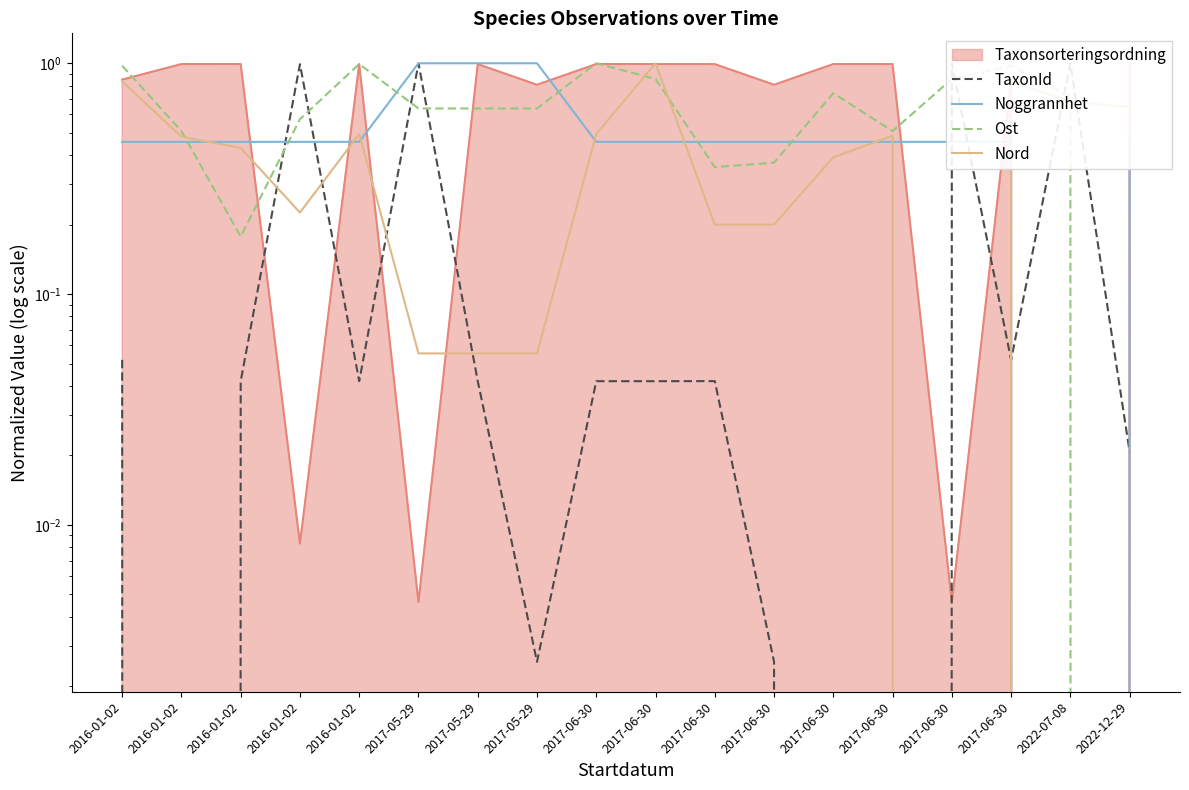

How many times do Nord and Ost cross each other?

5